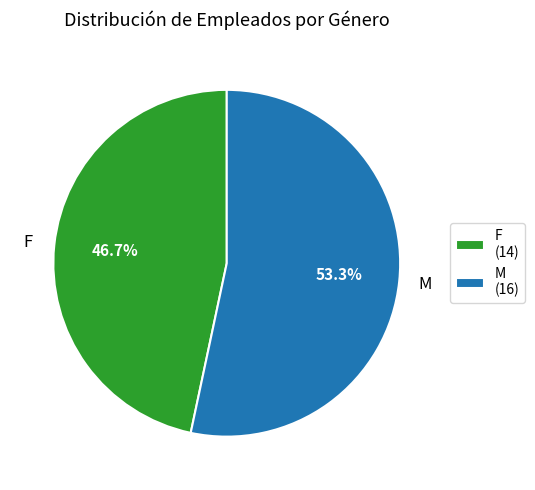

Rank the categories by value from highest to lowest.

M, F